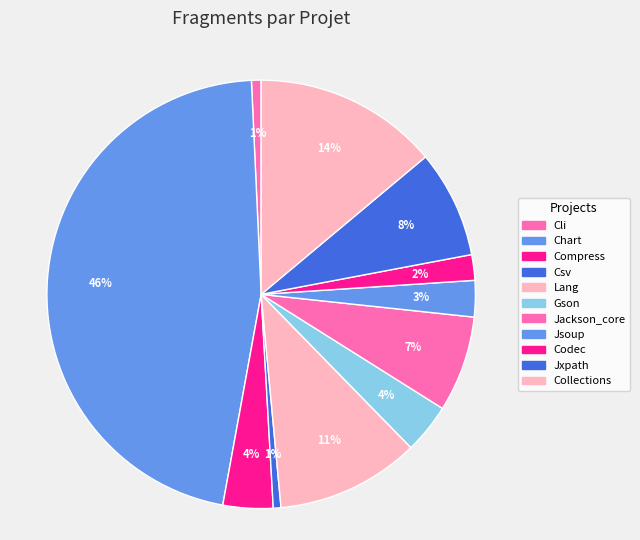

How many slices are in this pie chart?

11